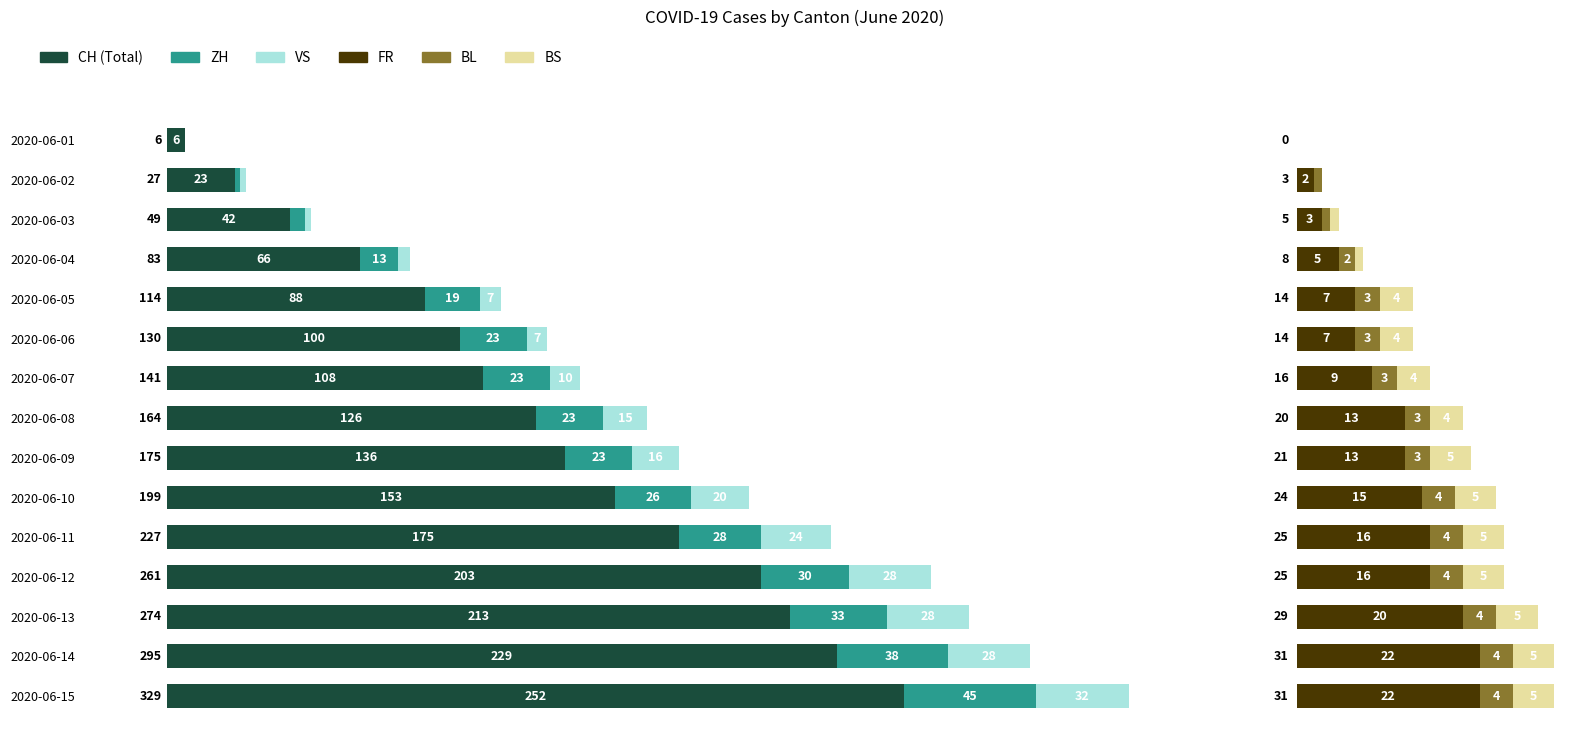

How many values in the BS series exceed 4?

7